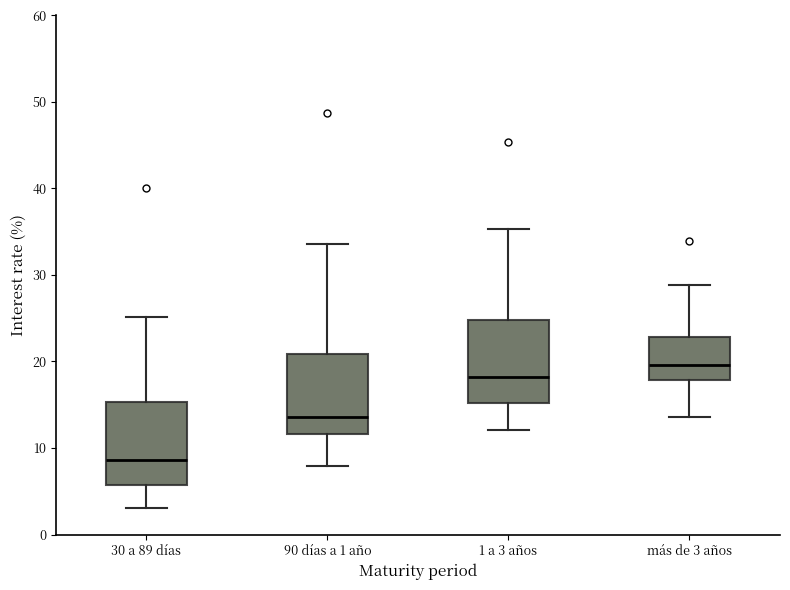

Which box's median line is the lowest?

30 a 89 días